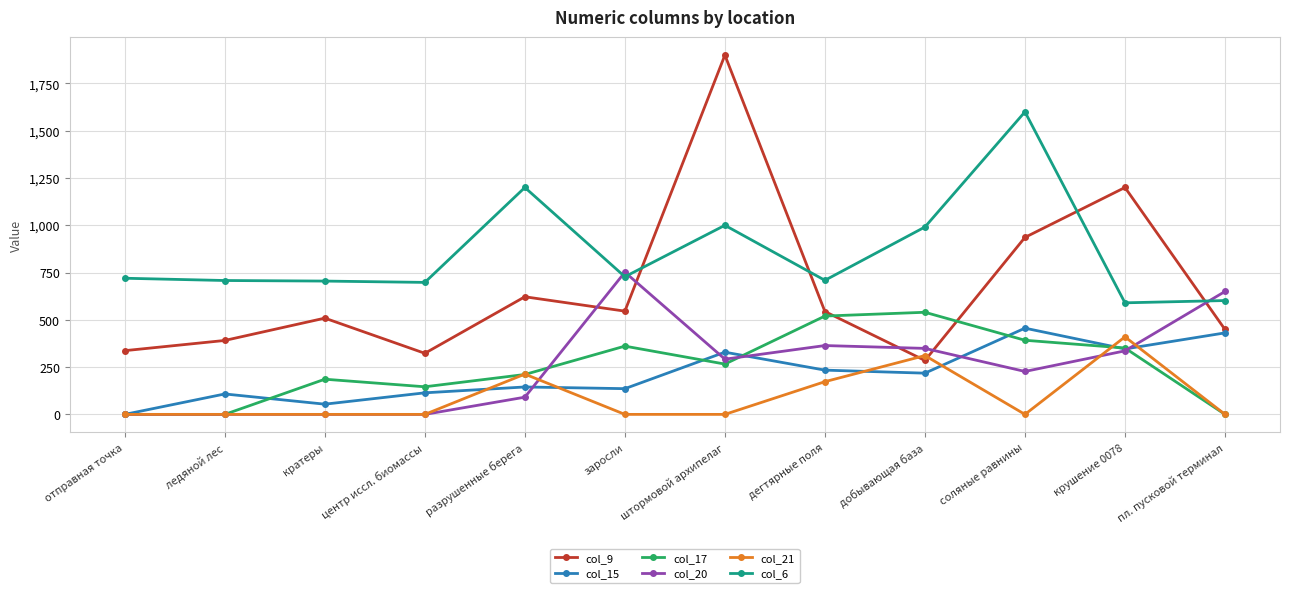

Read the col_21 value at разрушенные берега, to the nearest 50.

200